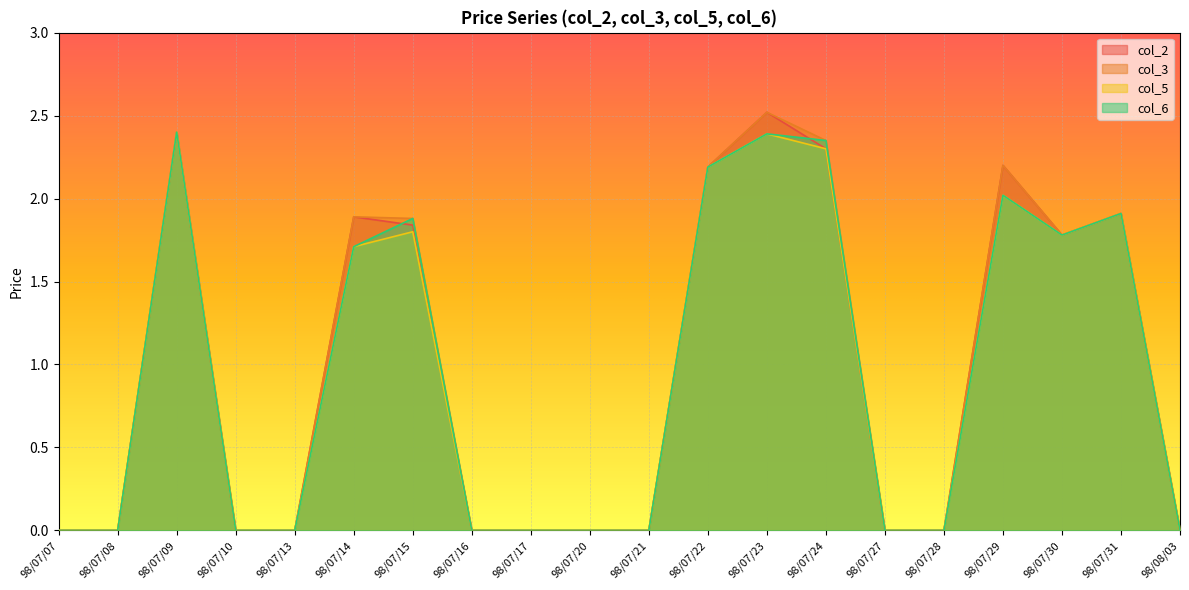

What is the difference between the maximum and minimum values in the col_3 series?

2.5